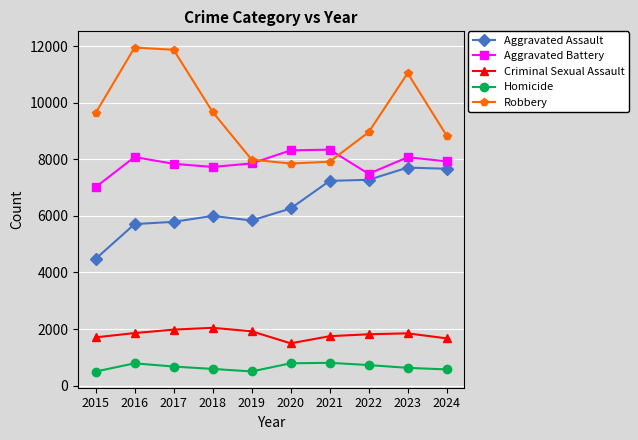

What is the total value across all series at 2015?

23338